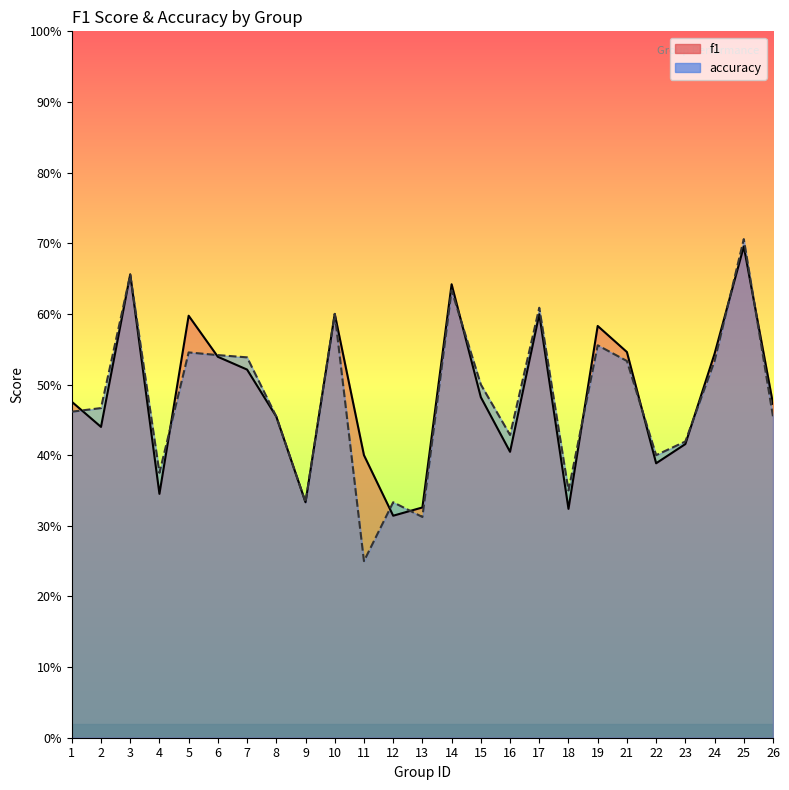

What is the average value of the f1 series?

0.5